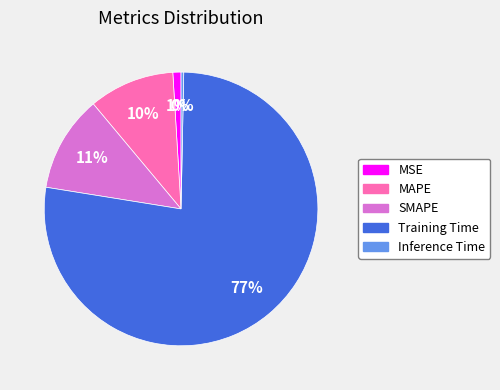

Does SMAPE account for over 50% of the chart?

No